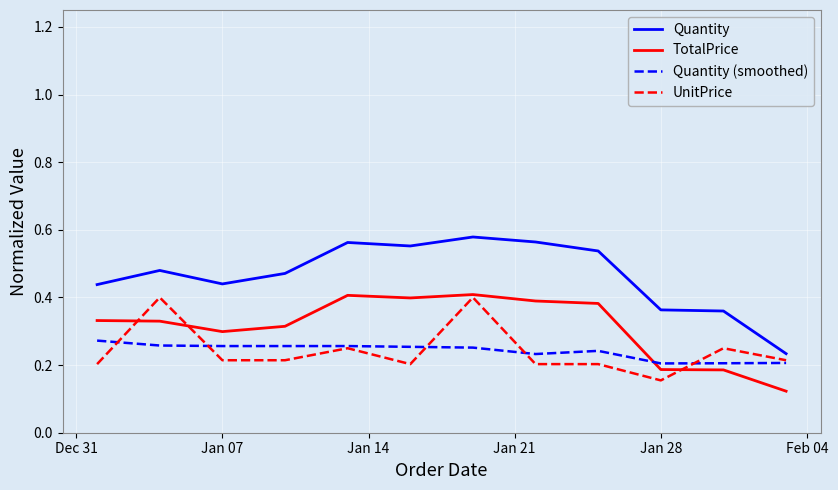

What is the sum of all UnitPrice values?

2.9